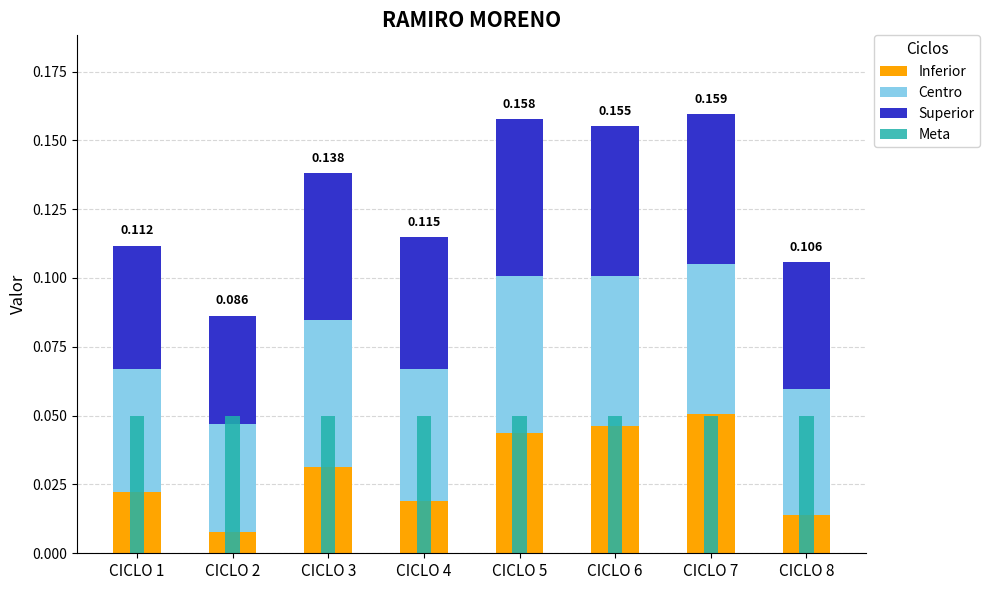

How many distinct data groups are displayed?

4